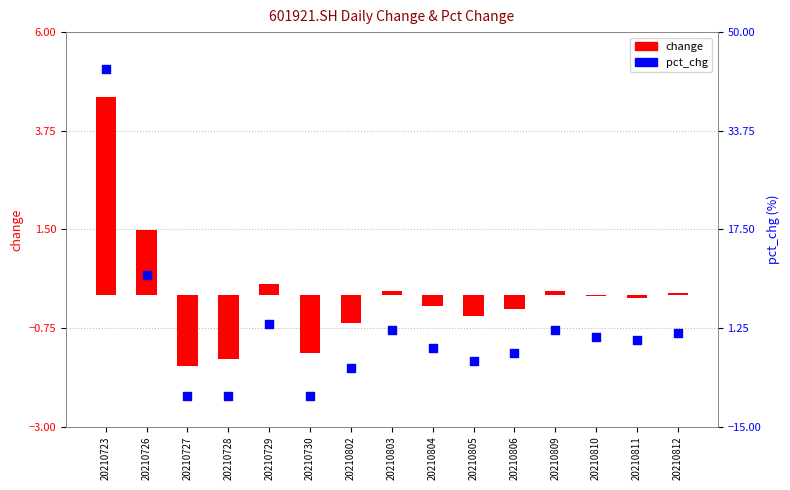

Which series has the largest total across all categories?

pct_chg